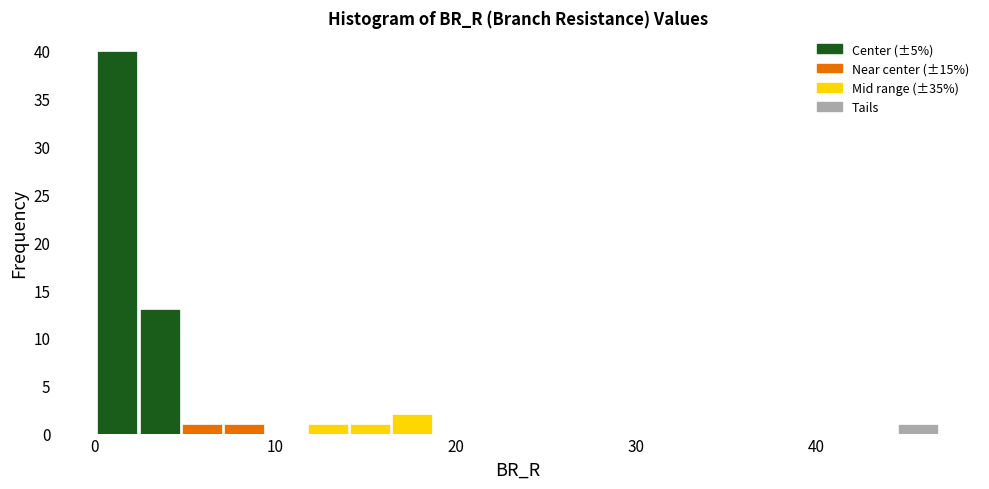

Around what value on the x-axis is the tallest bar? Give the approximate position of its centre, as read against the axis.

1